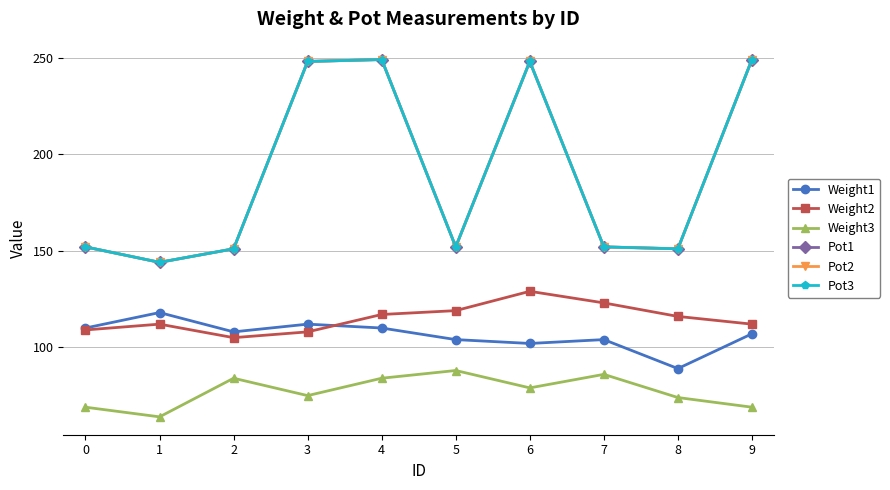

Does the chart have visible grid lines?

Yes